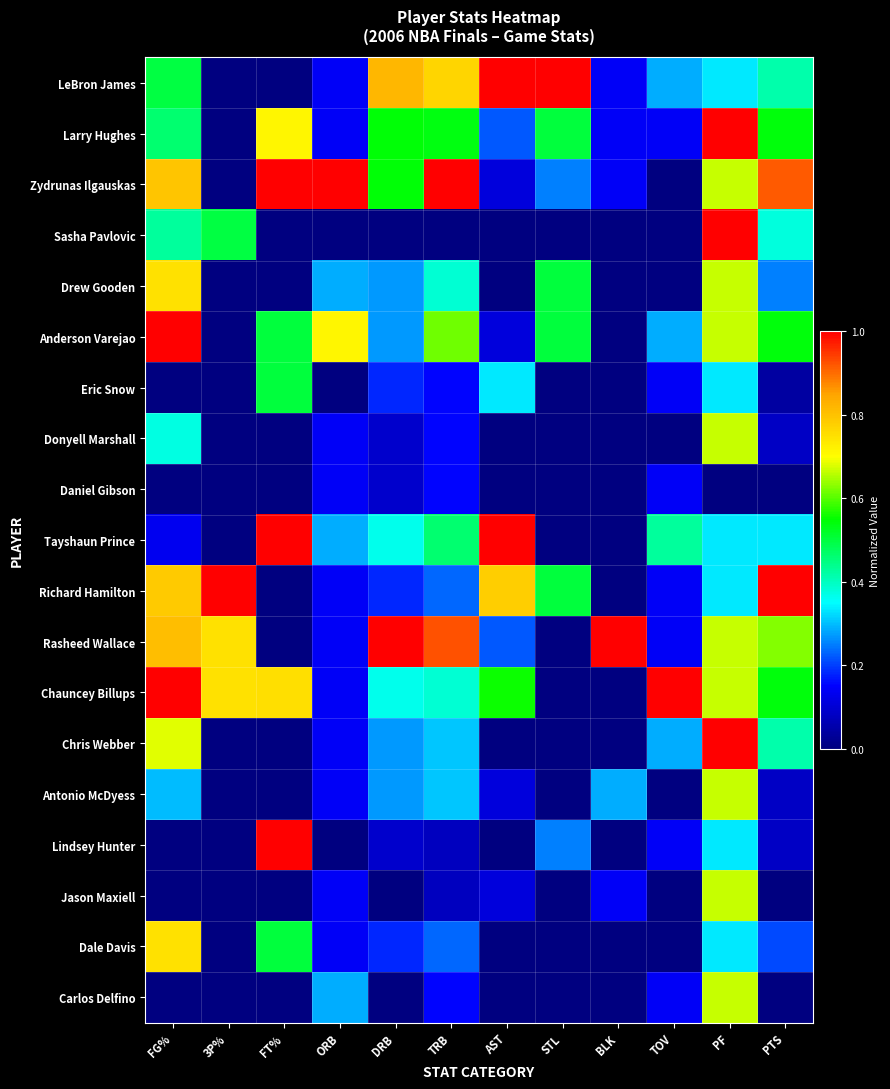

What is the total value across all series at BLK?

1.9